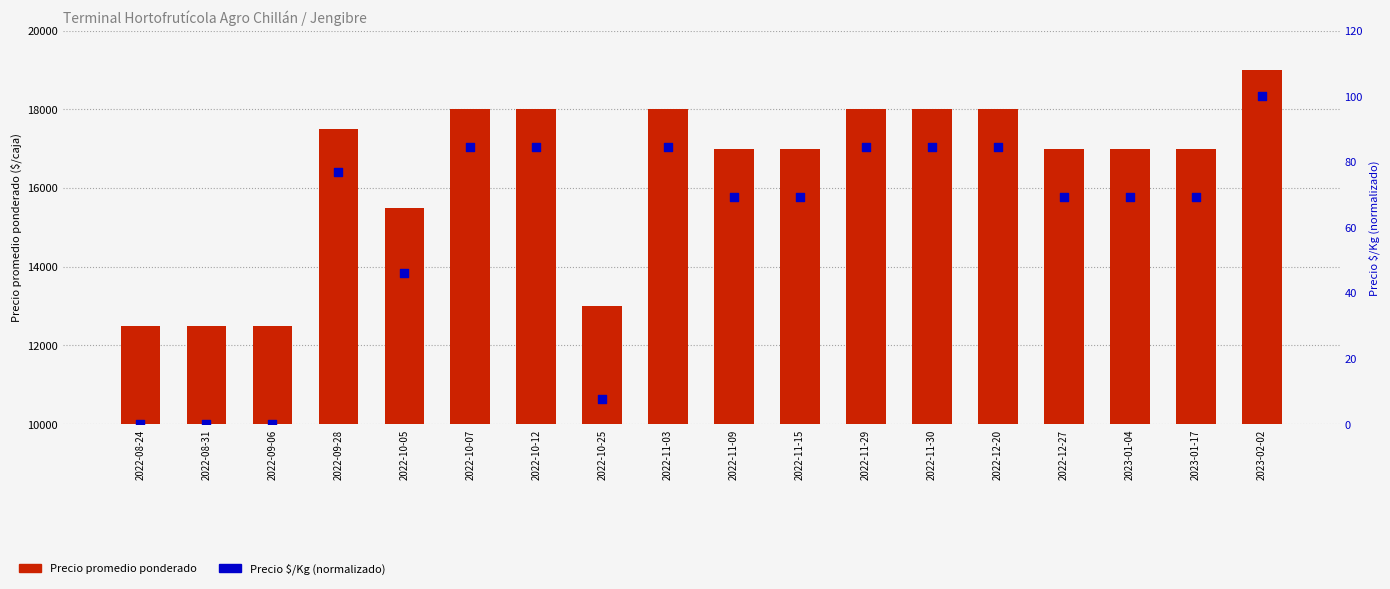

Which series has the largest total across all categories?

Precio promedio ponderado